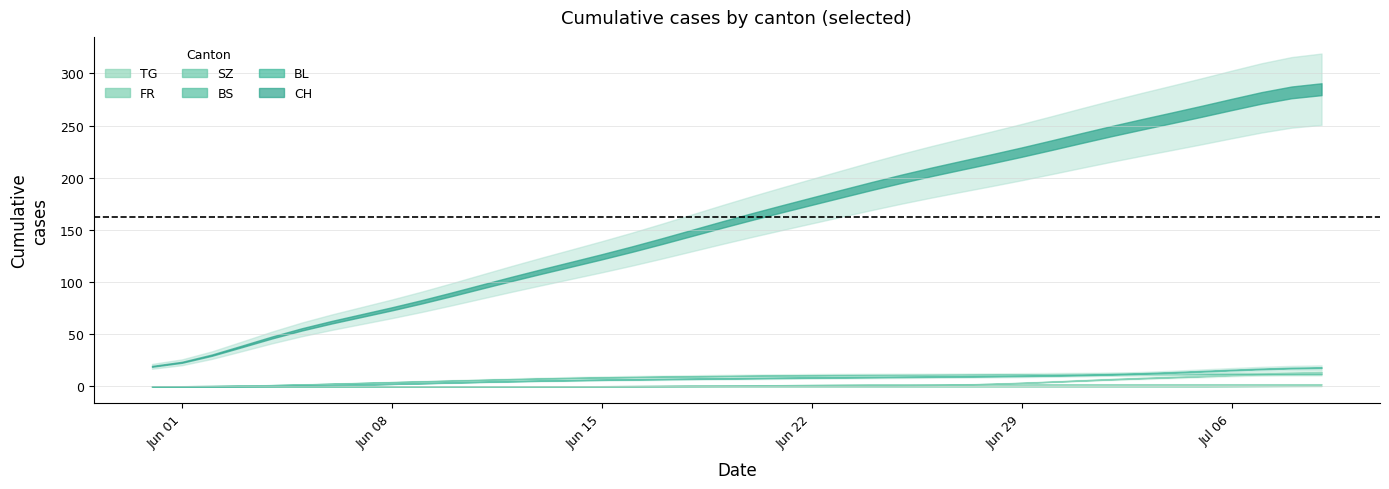

At which label does BL first exceed 8?

22